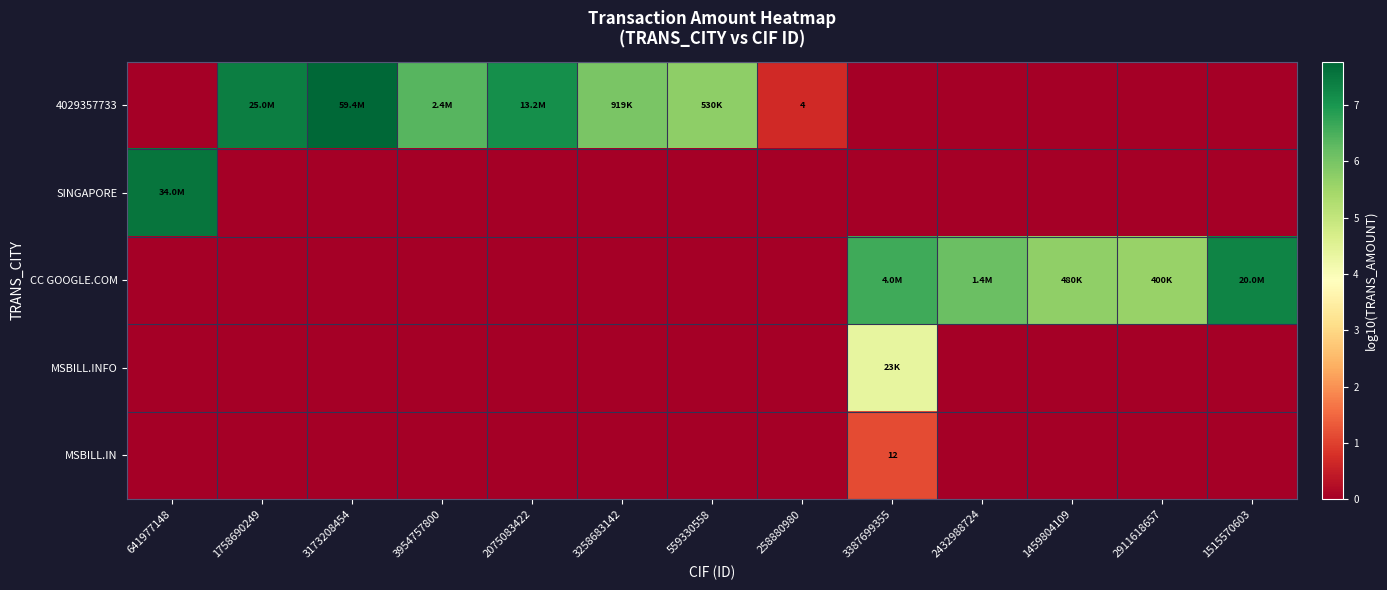

True or false: 4029357733 has a value of 3.8 at 3258683142.

False